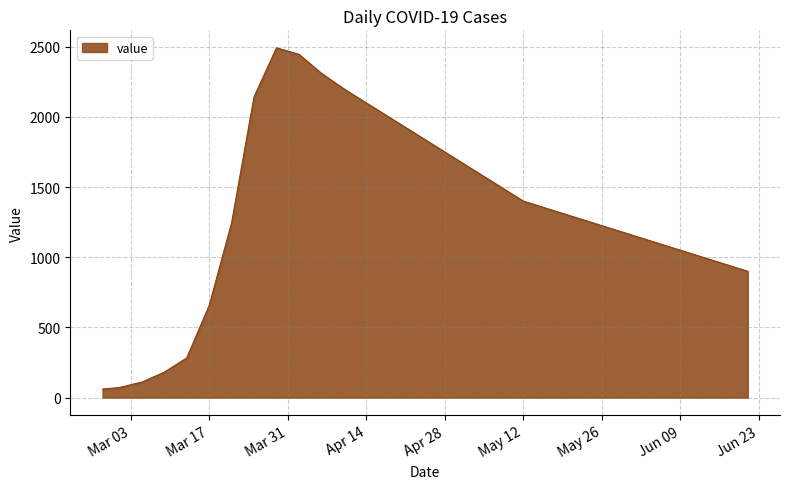

What is the difference between the maximum and minimum values?

2431